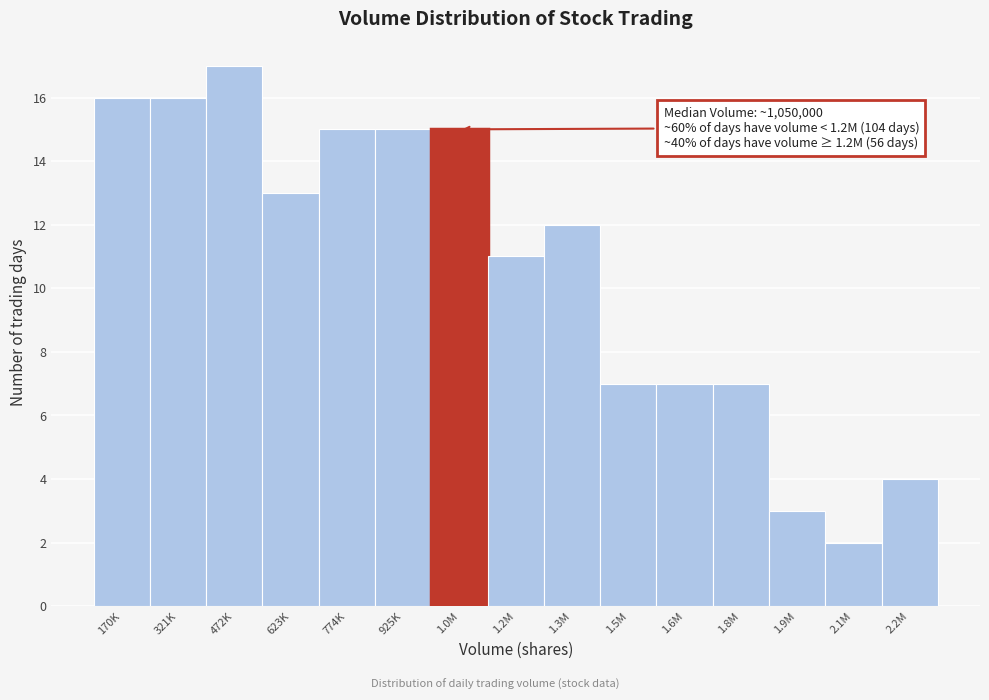

Reading right to left, what are all the values shown in this chart?

4	2	3	7	7	7	12	11	15	15	15	13	17	16	16